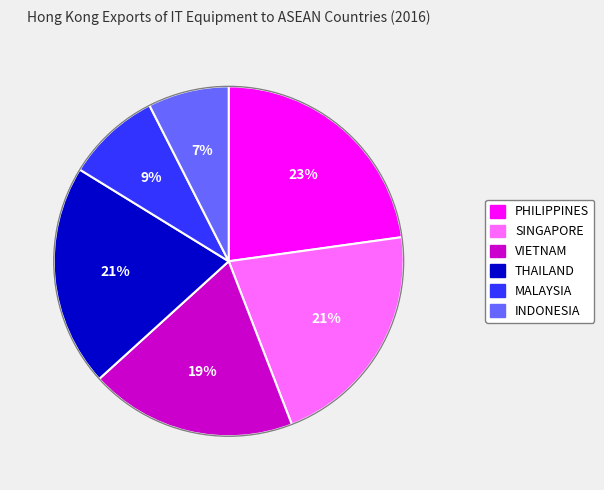

To the nearest percent, what is the average slice percentage?

17%